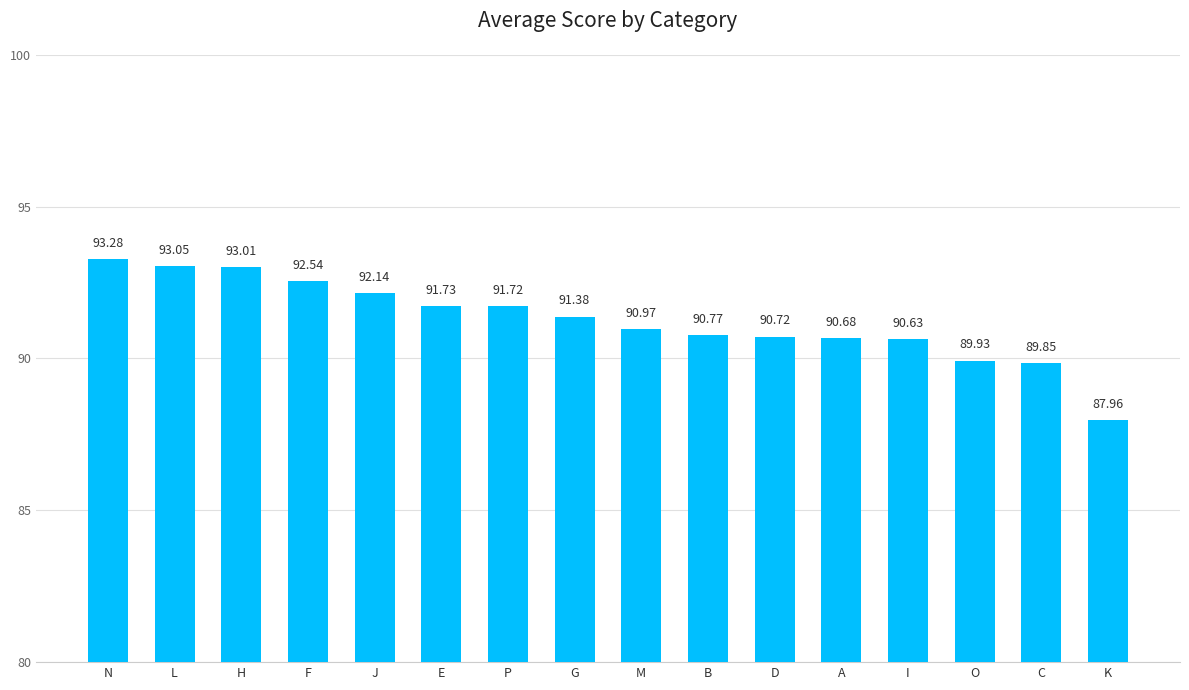

Where does the data first go above 91?

N